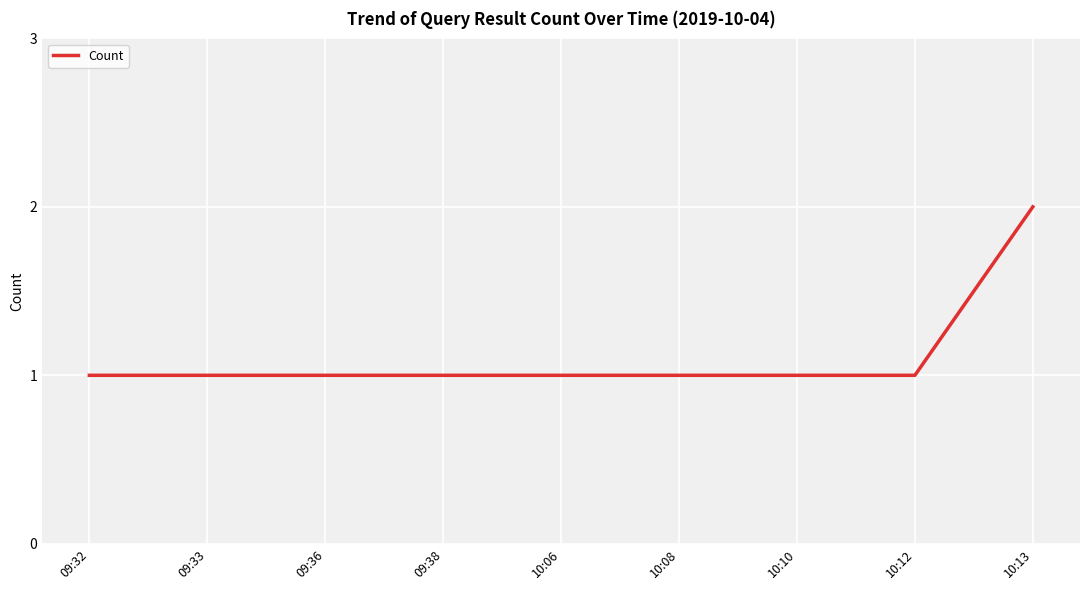

The chart shows a value of 1 at 09:36. True or false?

True